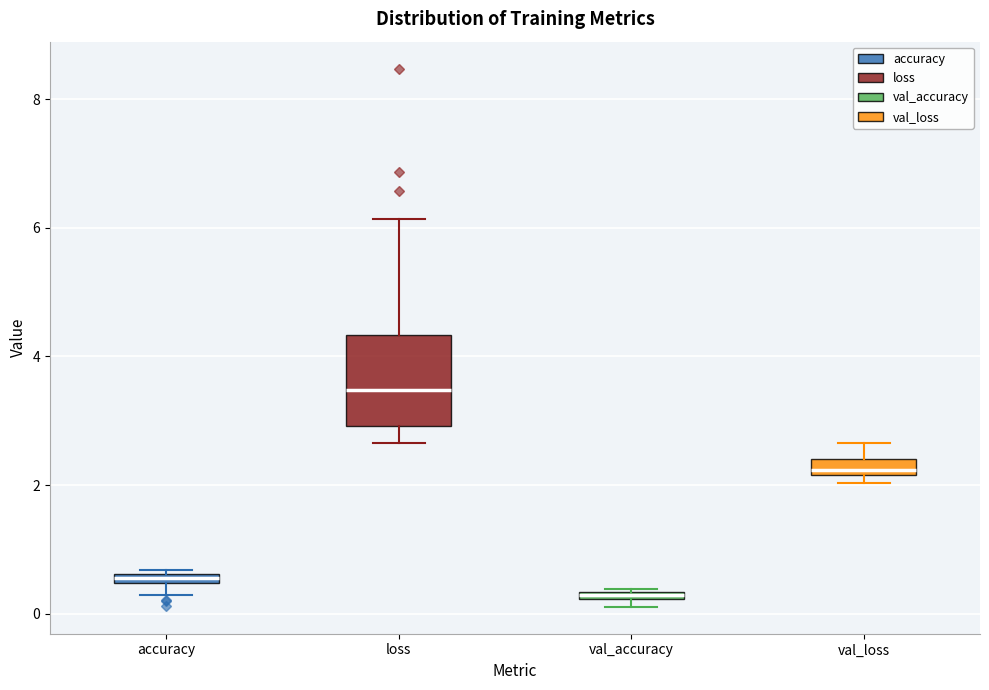

Which box is the tallest, from its lower edge to its upper edge?

loss